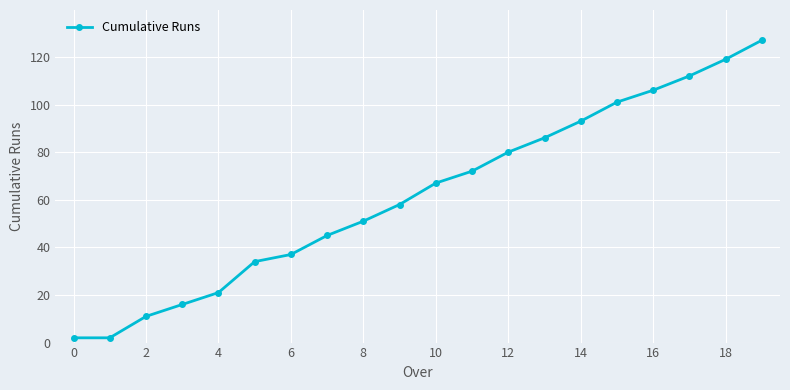

What is the difference between the second highest and minimum values?

117